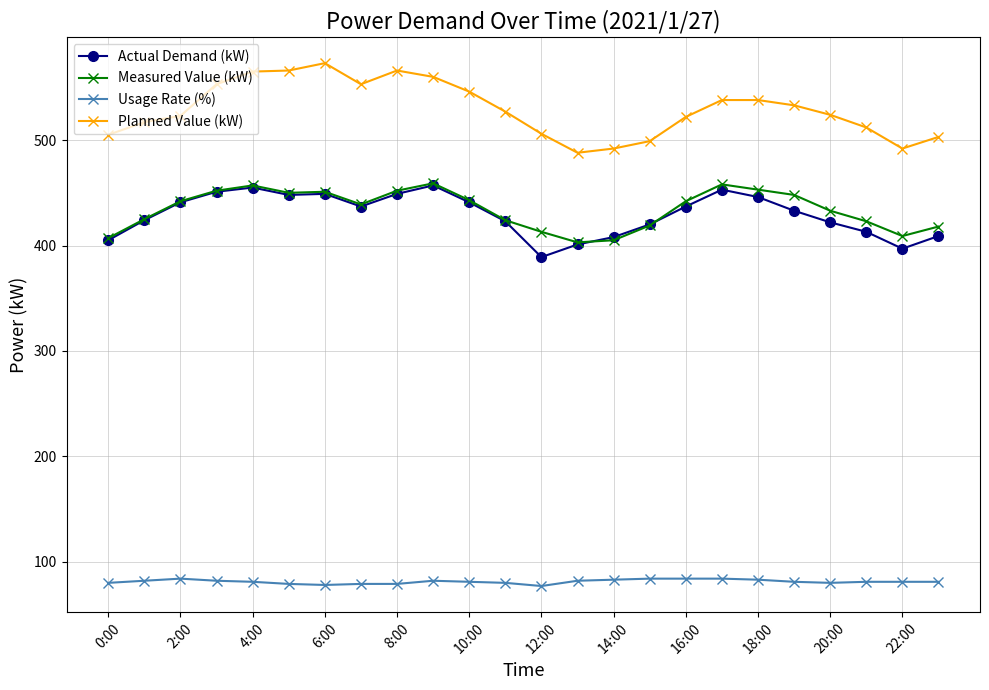

What is the maximum value for Usage Rate (%)?

84